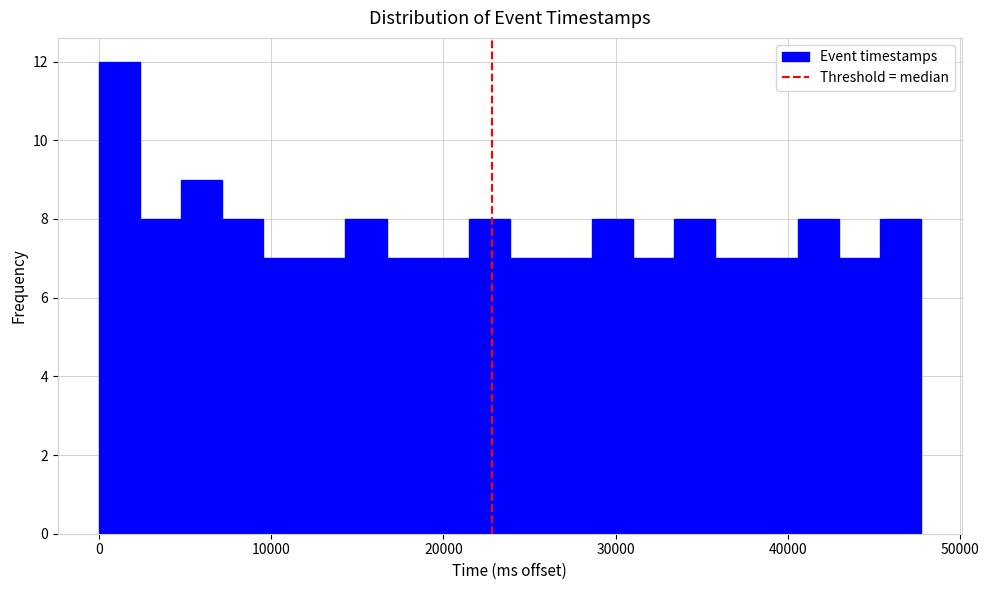

Around what value on the x-axis is the tallest bar? Give the approximate position of its centre, as read against the axis.

1000